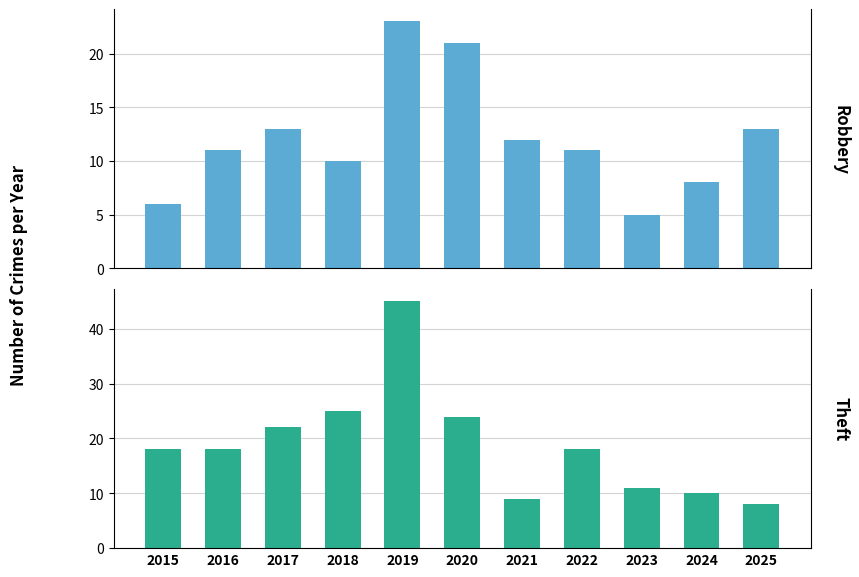

Is it true that Theft equals 14 at 2021?

False